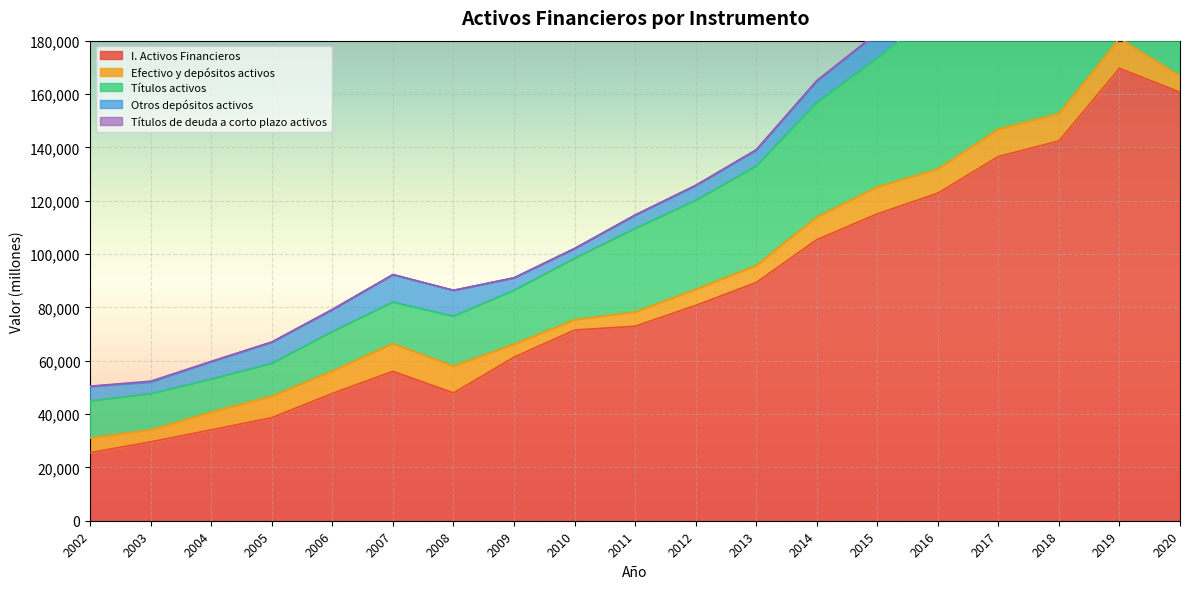

Rank the series by their maximum value, from highest to lowest.

I. Activos Financieros, Títulos activos, Efectivo y depósitos activos, Otros depósitos activos, Títulos de deuda a corto plazo activos